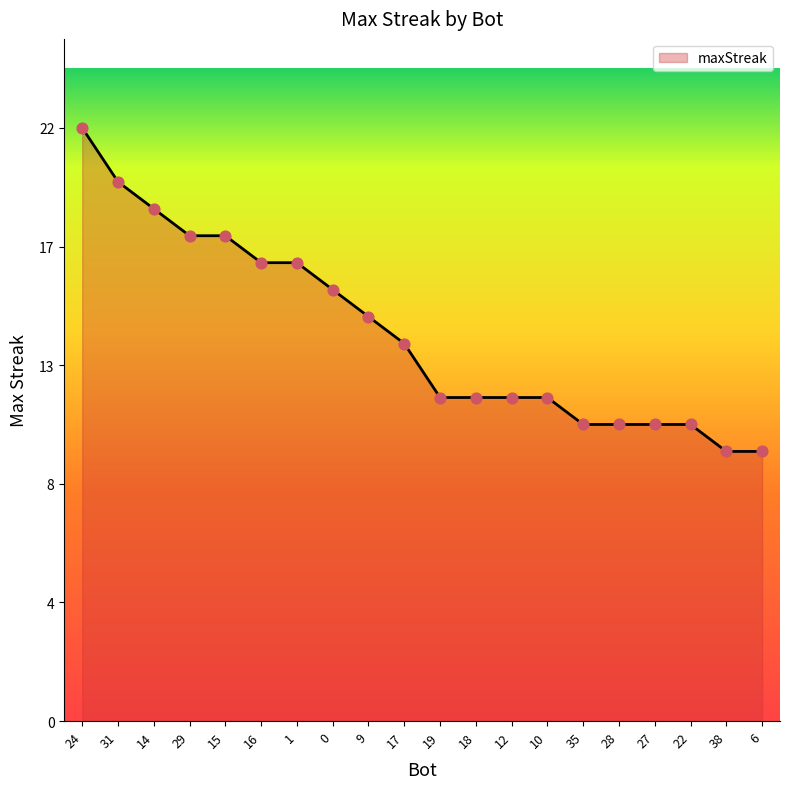

What is the change in value from 14 to 6?

-9